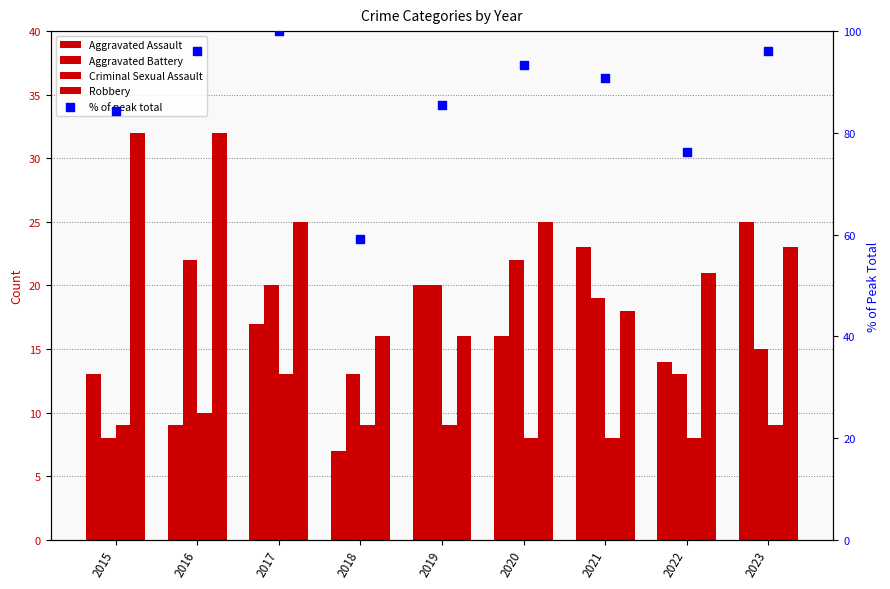

Is the value of Aggravated Assault at 2018 greater than the value of Criminal Sexual Assault at 2021?

No